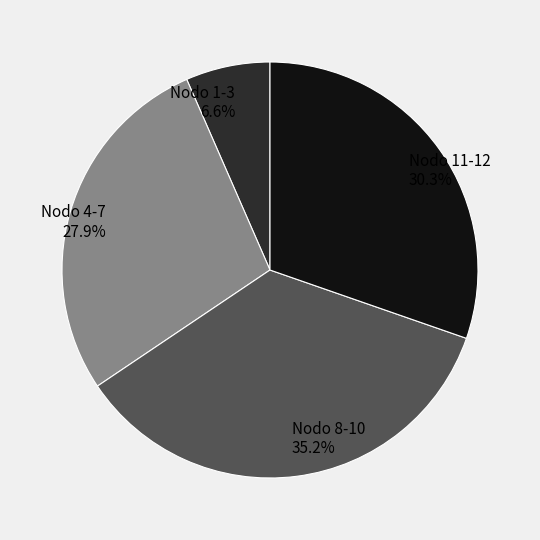

To the nearest percent, what is the difference between the largest and smallest slice percentages?

29%